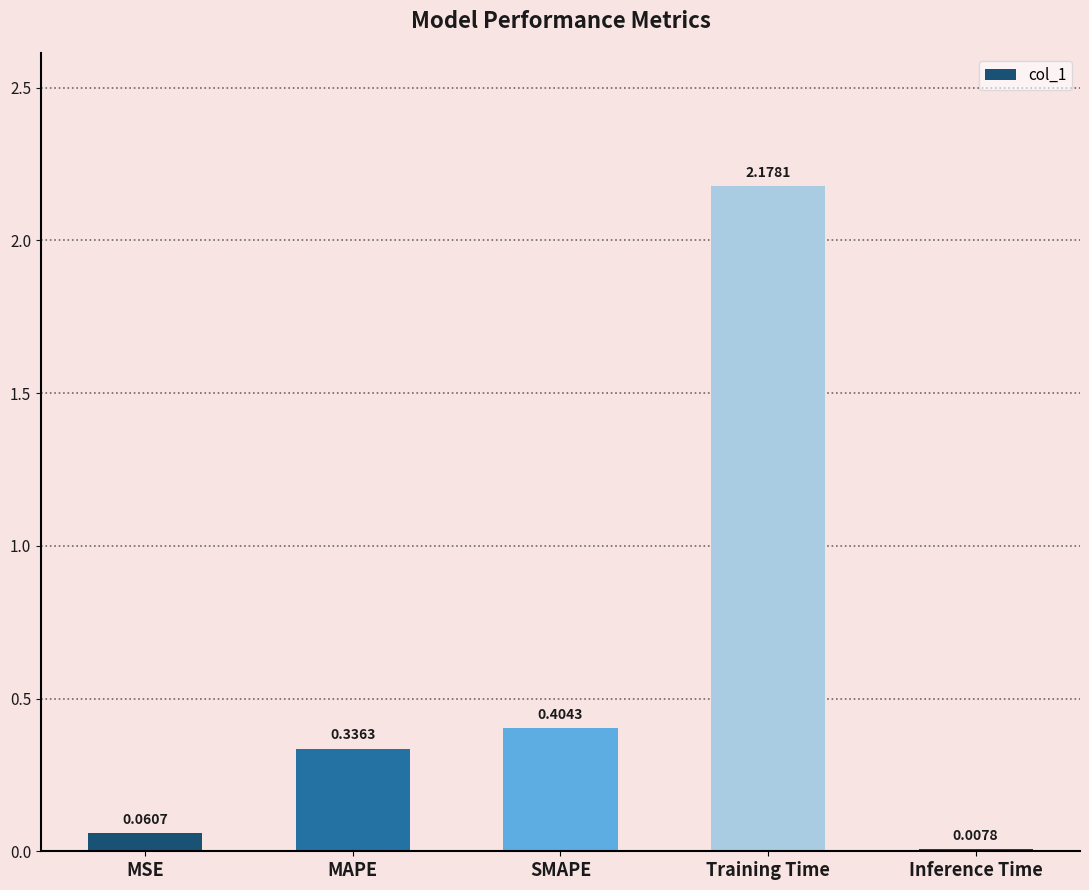

Where is the data nearest to the value 1?

SMAPE